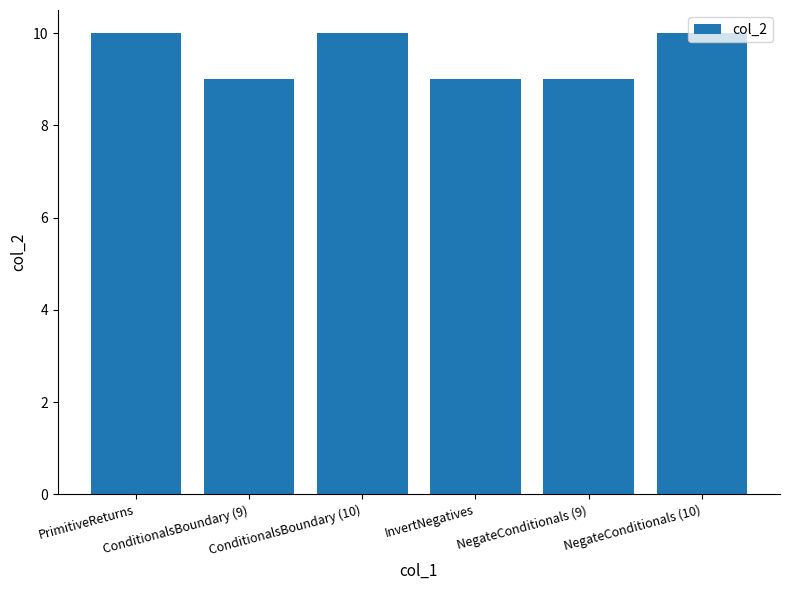

What is the value of the 2nd bar from the left?

9